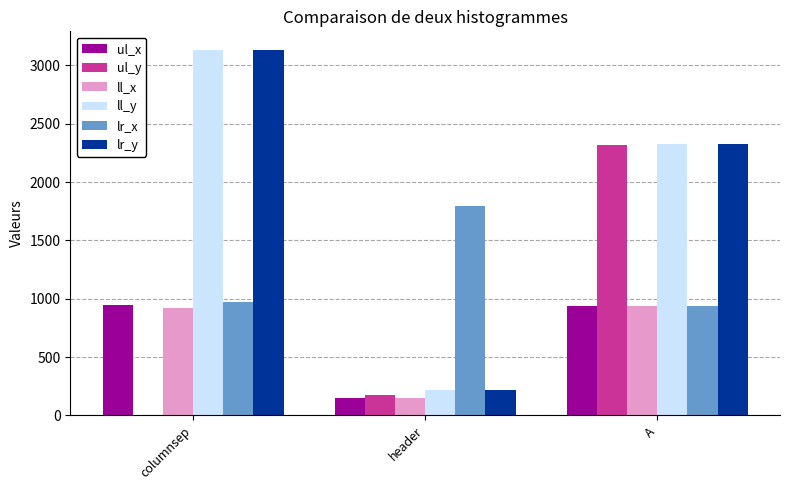

Which series changed the most between columnsep and A?

ul_y